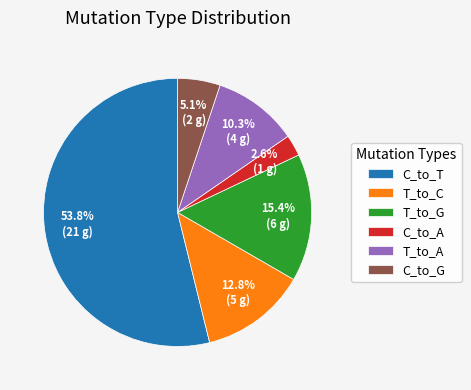

Does C_to_T represent more than half of the total?

Yes